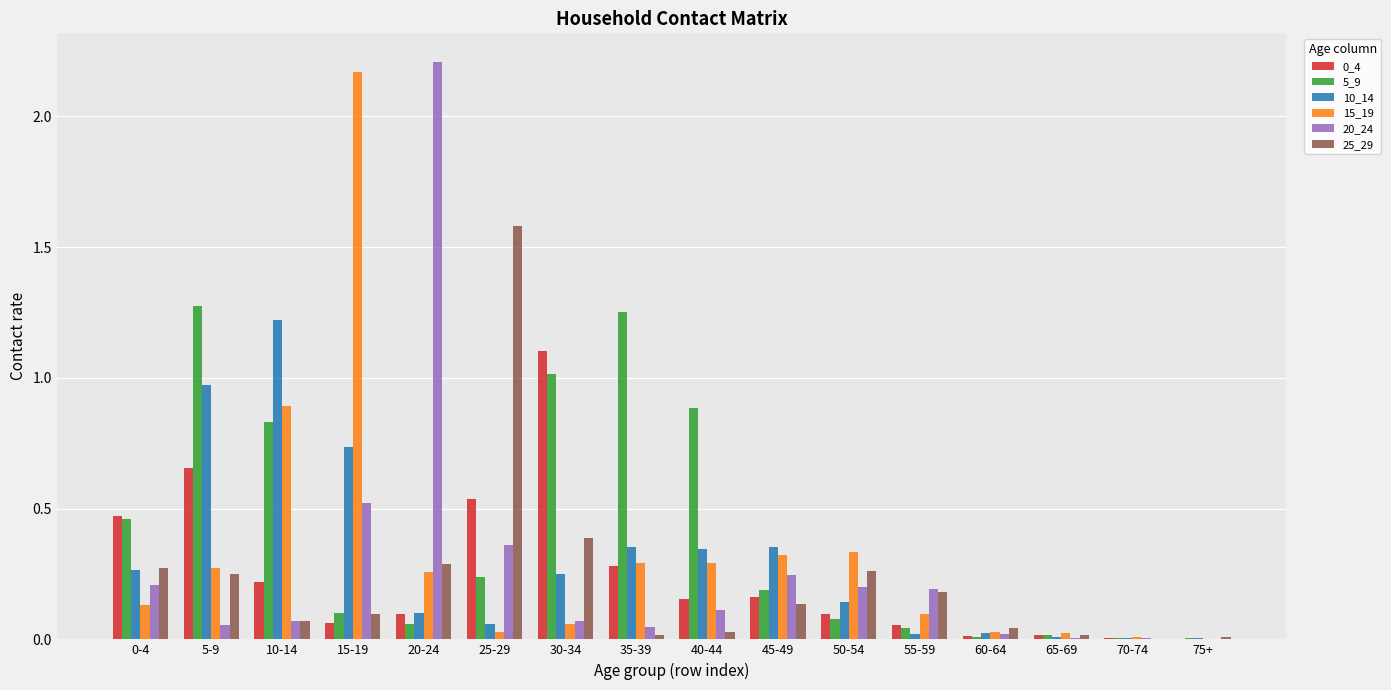

How many groups of bars are there?

16